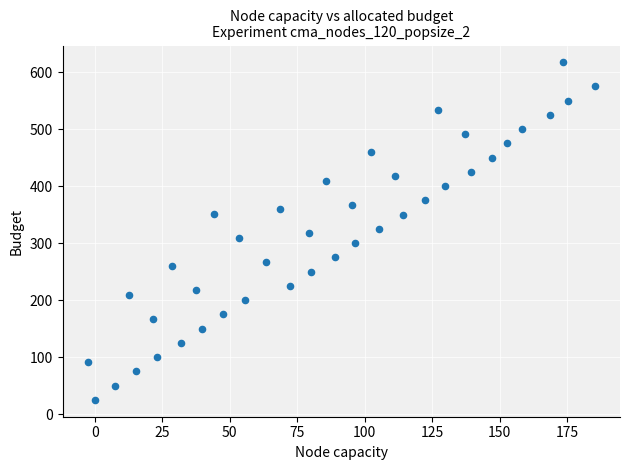

What is the range of Y values (max minus min)?

592